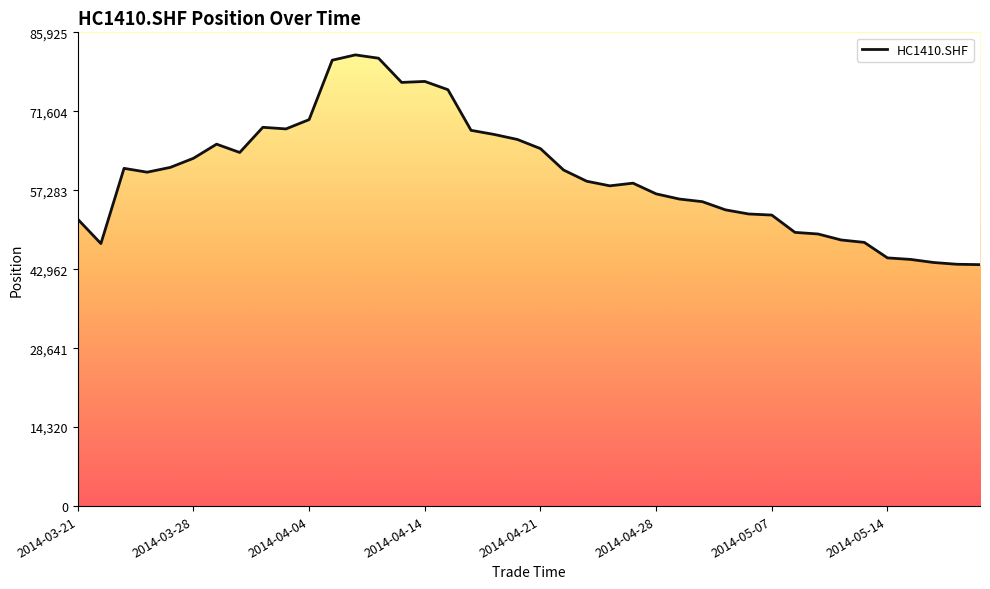

What is the change in value from 32 to 33?

-1086